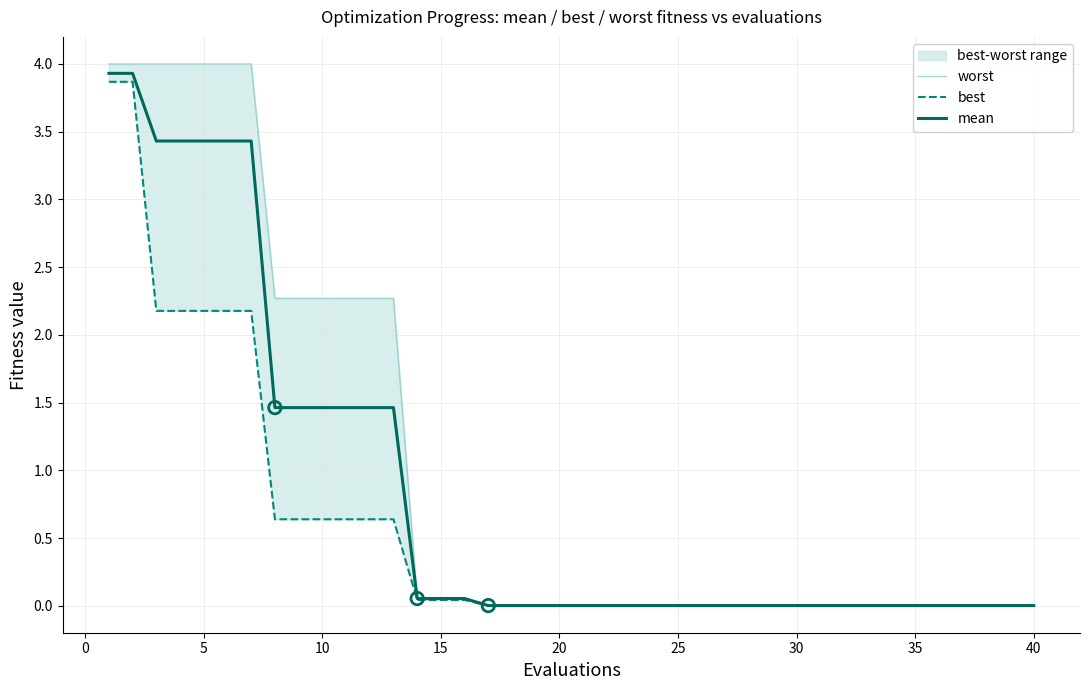

The value of mean at 30 is 0.0. True or false?

True